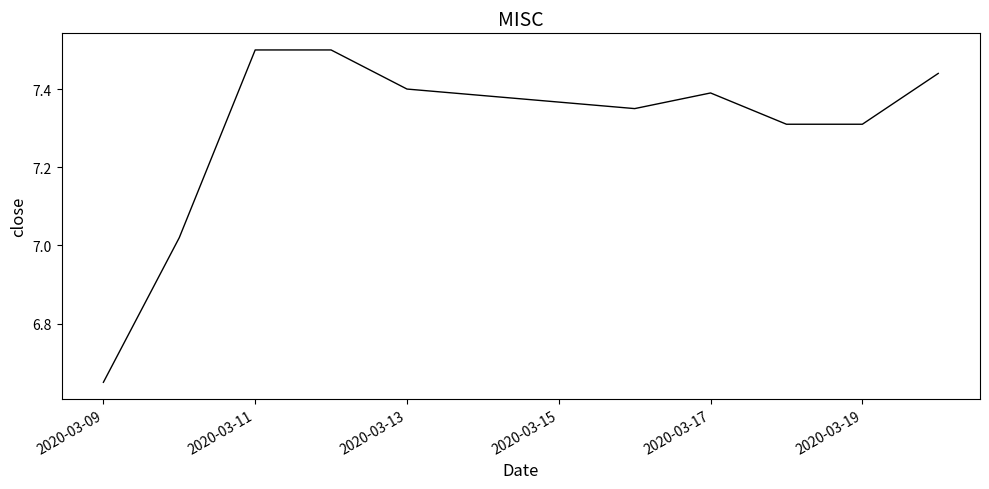

What is the greatest value displayed?

7.5